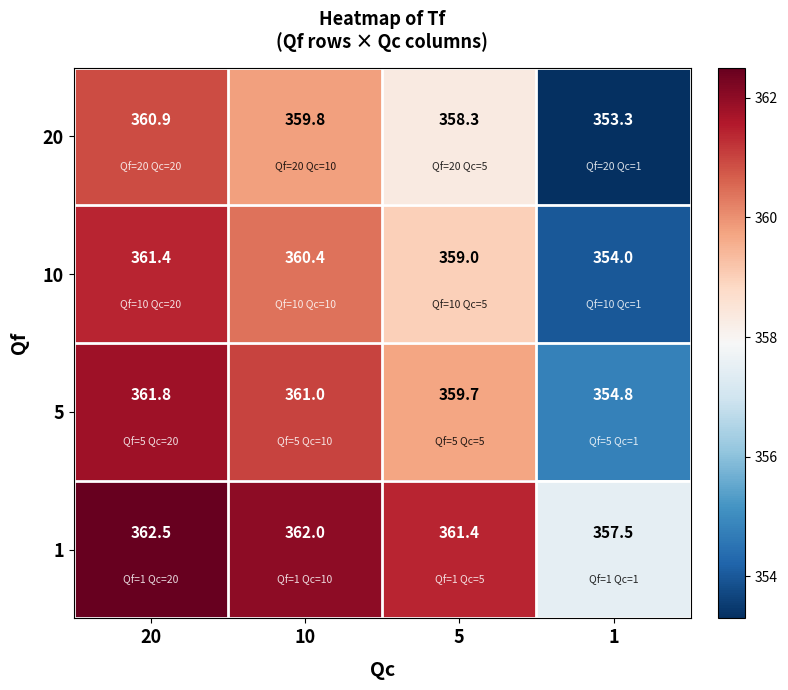

What is the sum of all 5 values?

1437.3